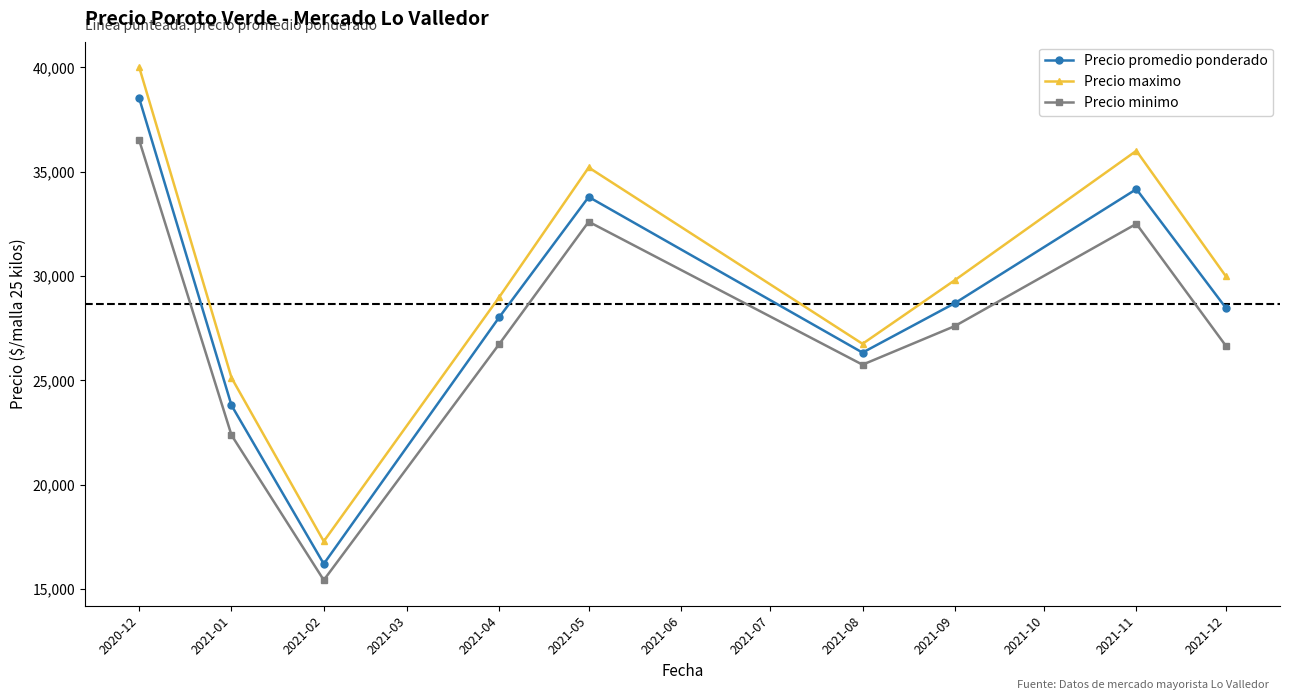

What is the approximate value of Precio maximo at 2021-04?

29000.0